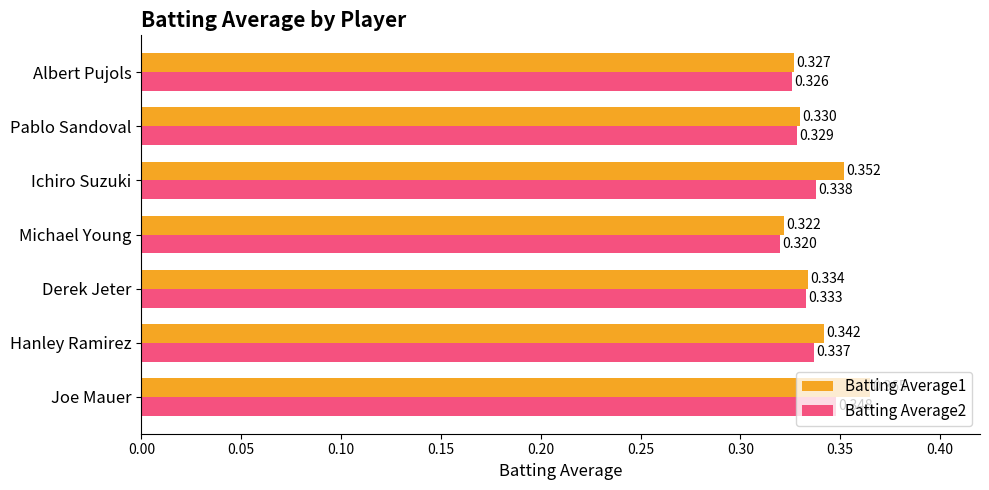

How many distinct data groups are displayed?

2